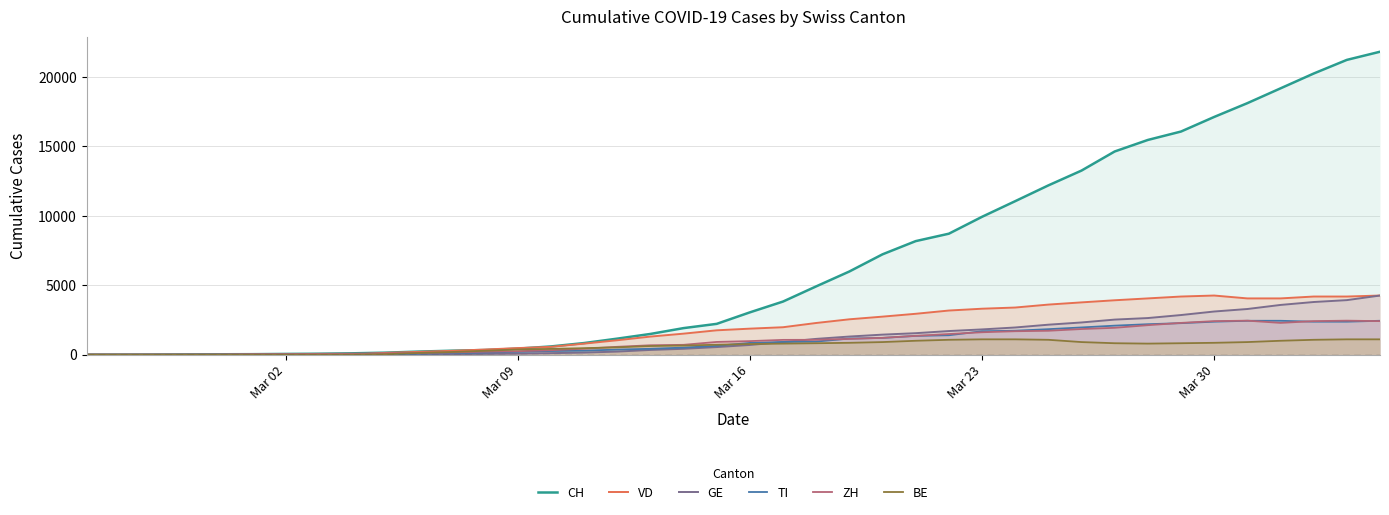

True or false: VD has more than 1 points higher than both neighbors.

False